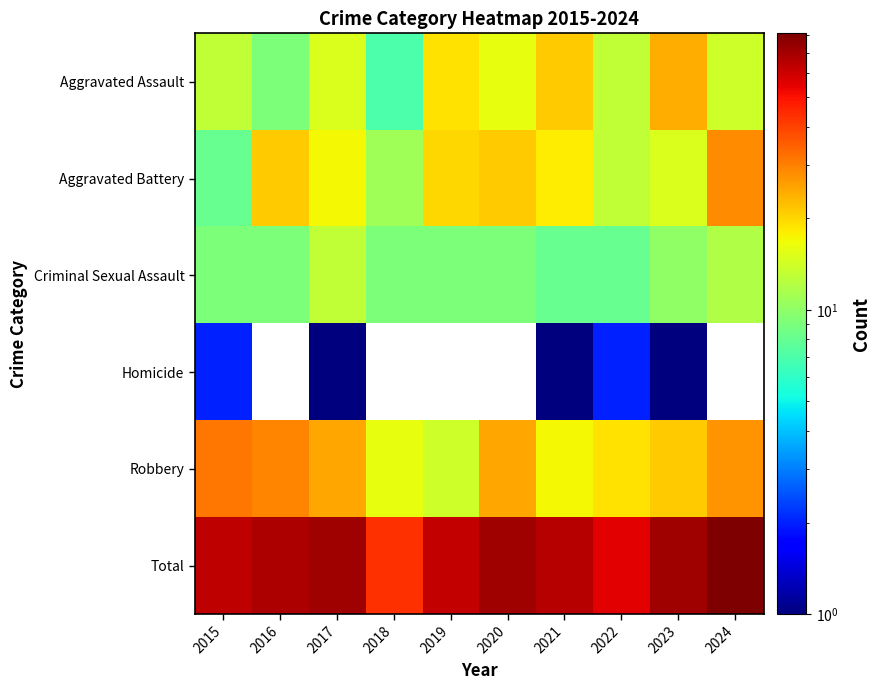

What is the difference between the second highest and minimum values in the Total series?

28.0